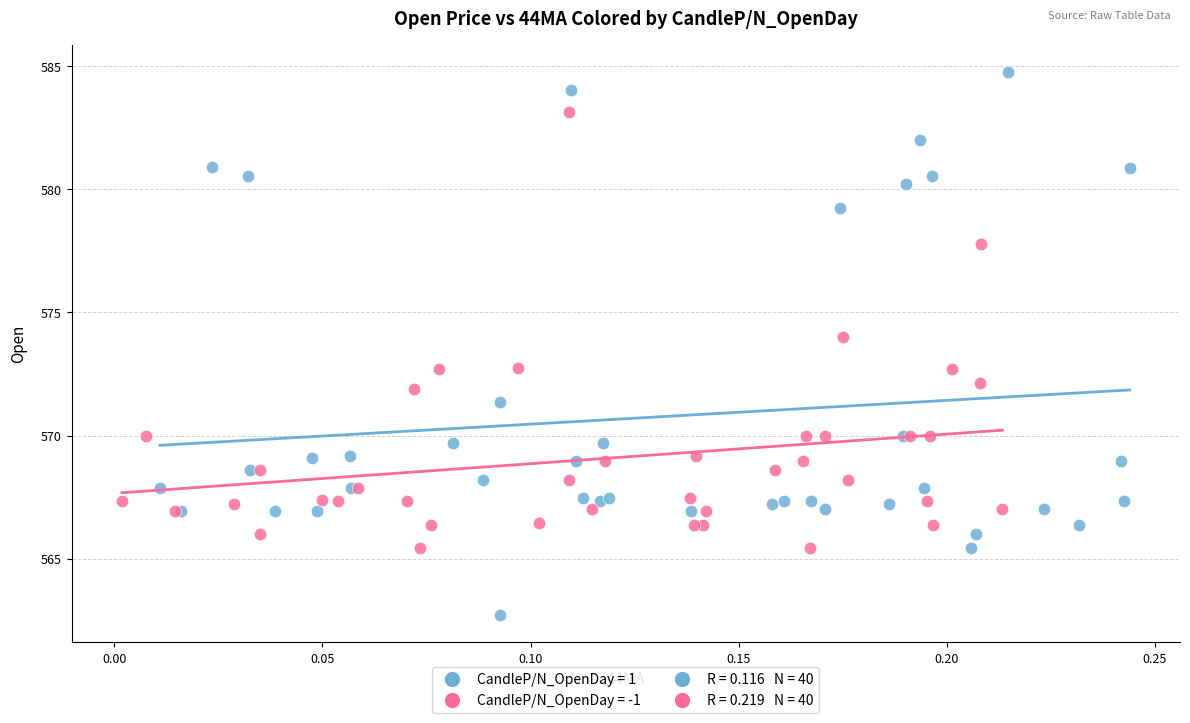

Which series reaches the maximum Y coordinate?

CandleP/N_OpenDay = 1